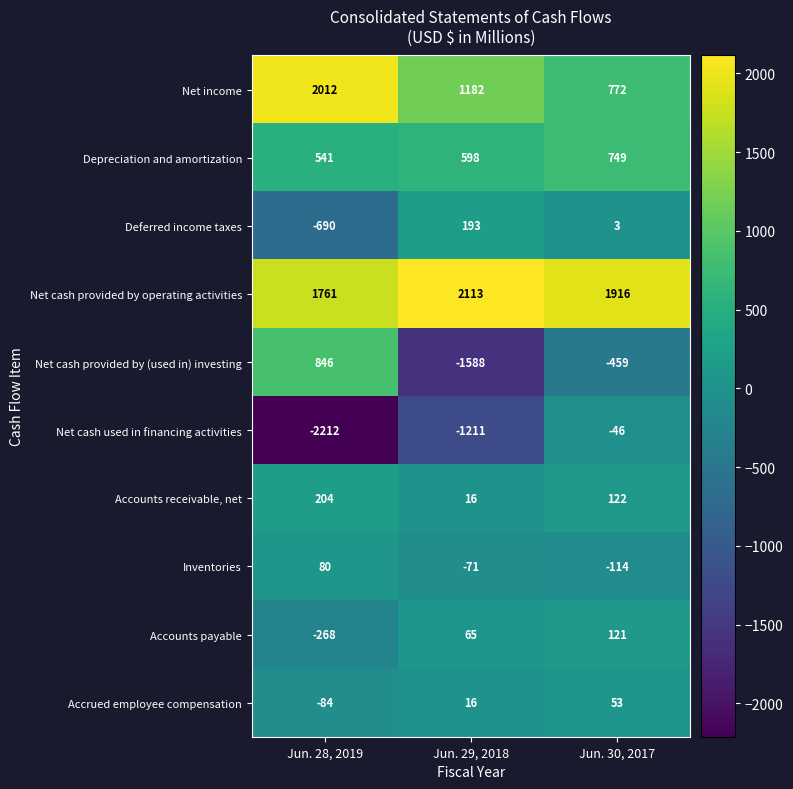

Reading right to left, list all the values displayed in this chart.

Net income: Jun. 30, 2017=772	Jun. 29, 2018=1182	Jun. 28, 2019=2012
Depreciation and amortization: Jun. 30, 2017=749	Jun. 29, 2018=598	Jun. 28, 2019=541
Deferred income taxes: Jun. 30, 2017=3	Jun. 29, 2018=193	Jun. 28, 2019=-690
Net cash provided by operating activities: Jun. 30, 2017=1916	Jun. 29, 2018=2113	Jun. 28, 2019=1761
Net cash provided by (used in) investing: Jun. 30, 2017=-459	Jun. 29, 2018=-1588	Jun. 28, 2019=846
Net cash used in financing activities: Jun. 30, 2017=-46	Jun. 29, 2018=-1211	Jun. 28, 2019=-2212
Accounts receivable, net: Jun. 30, 2017=122	Jun. 29, 2018=16	Jun. 28, 2019=204
Inventories: Jun. 30, 2017=-114	Jun. 29, 2018=-71	Jun. 28, 2019=80
Accounts payable: Jun. 30, 2017=121	Jun. 29, 2018=65	Jun. 28, 2019=-268
Accrued employee compensation: Jun. 30, 2017=53	Jun. 29, 2018=16	Jun. 28, 2019=-84